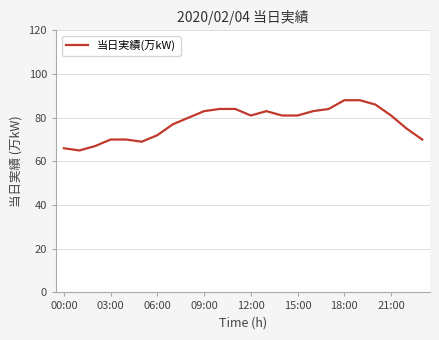

What is the maximum value shown in the chart?

88